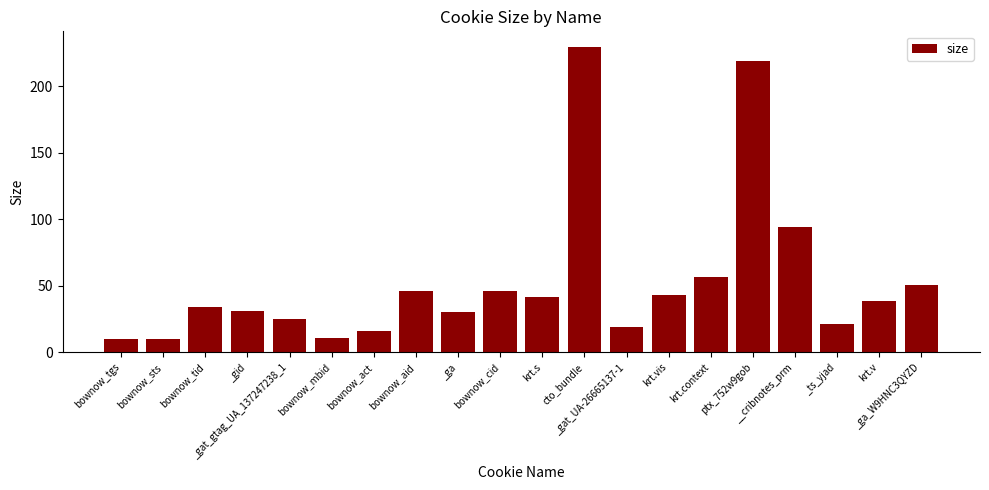

What is the minimum value shown in the chart?

10